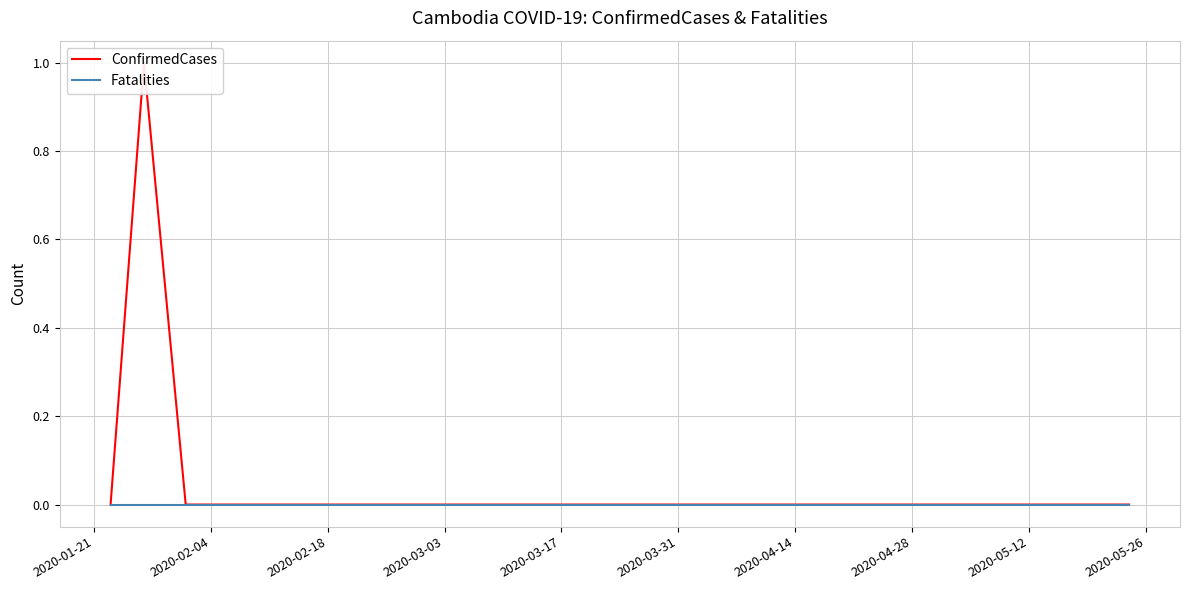

Reading left to right, transcribe all the data shown in this chart.

ConfirmedCases: 0	1	0	0	0	0	0	0	0	0	0	0	0	0	0	0	0	0	0
Fatalities: 0	0	0	0	0	0	0	0	0	0	0	0	0	0	0	0	0	0	0